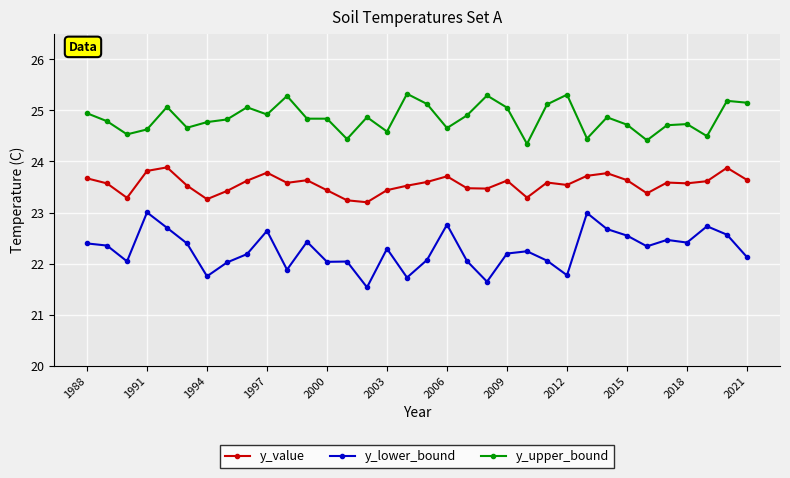

What is the value of the y_upper_bound point at the 14th from the left?

24.4